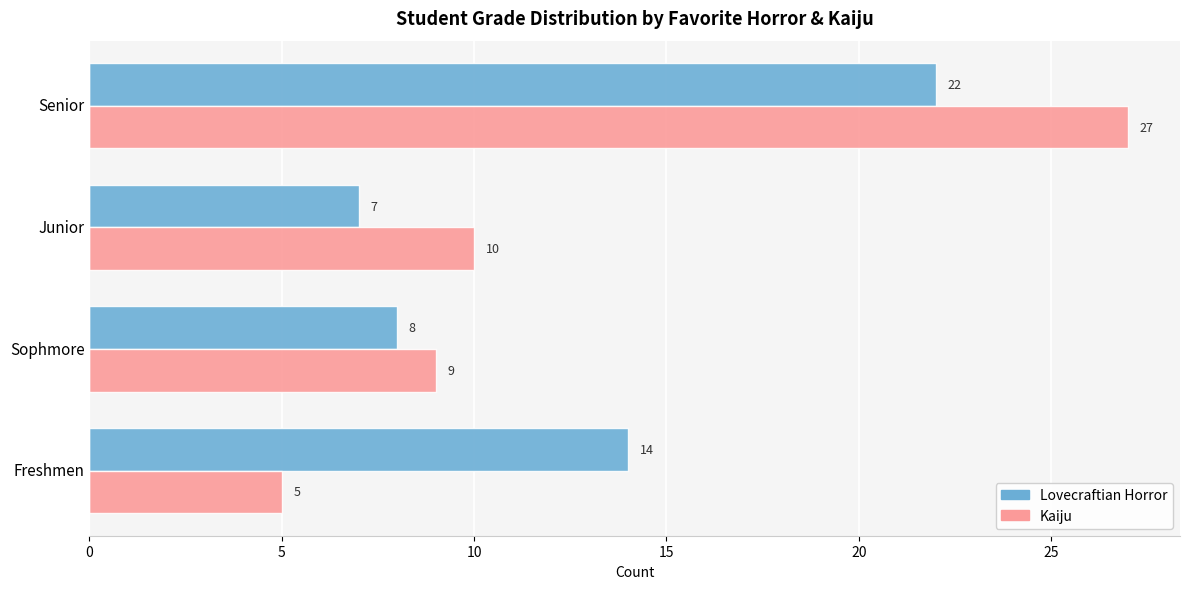

At which category is the sum across all series the highest?

Senior